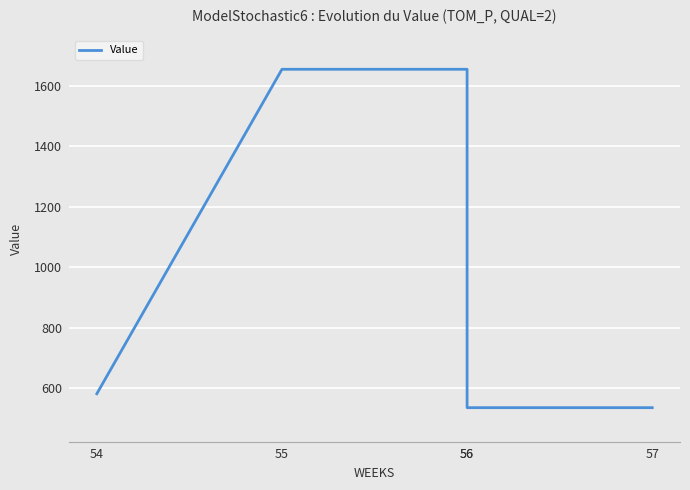

Rank the categories by value from highest to lowest.

55, 56, 54, 56, 57